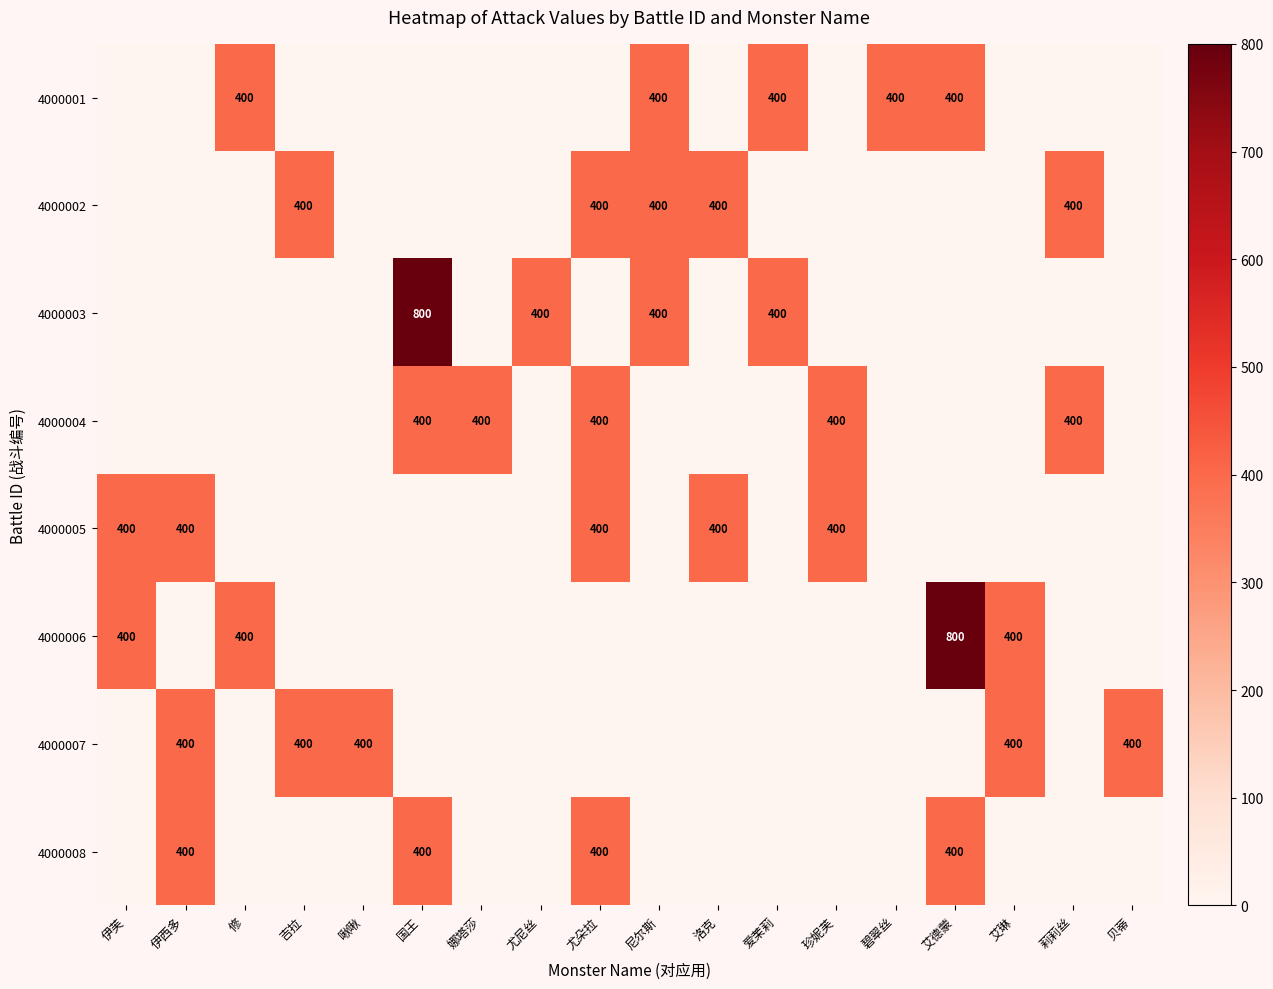

The value of 4000006 at 伊芙 is 121. True or false?

False